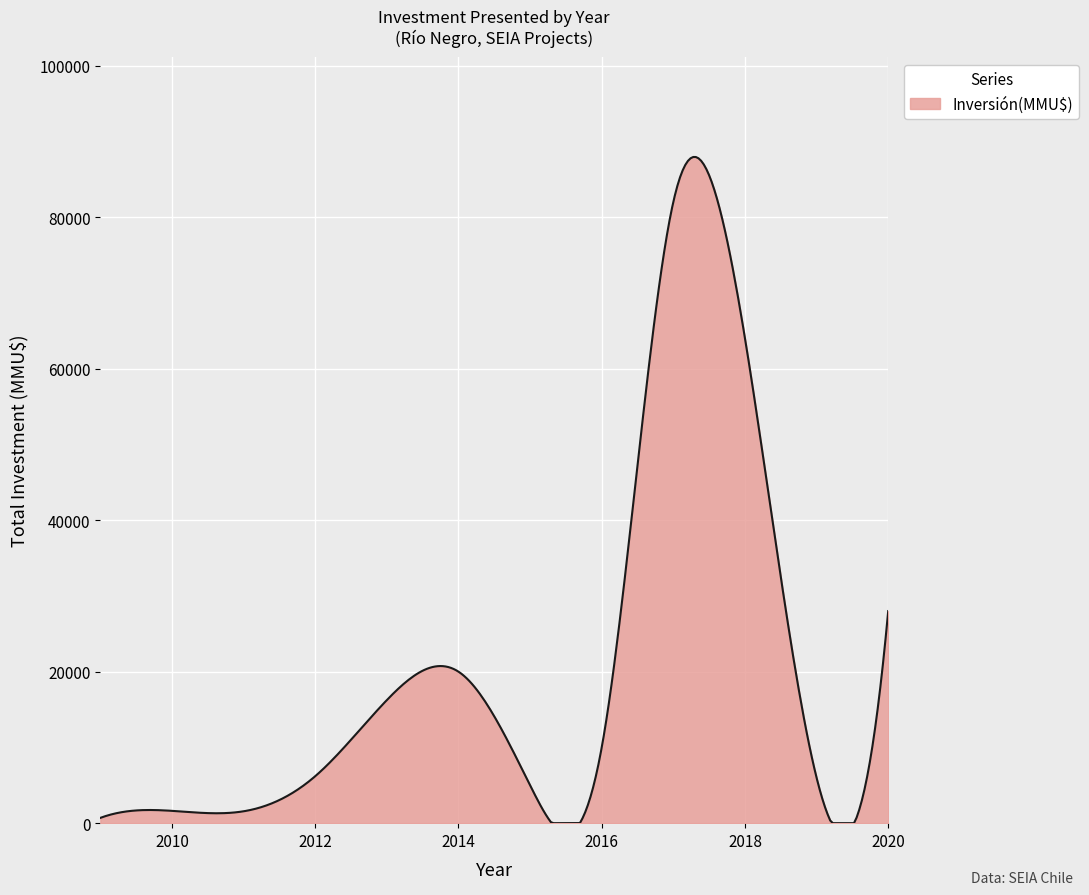

What is the maximum value shown in the chart?

87945.1